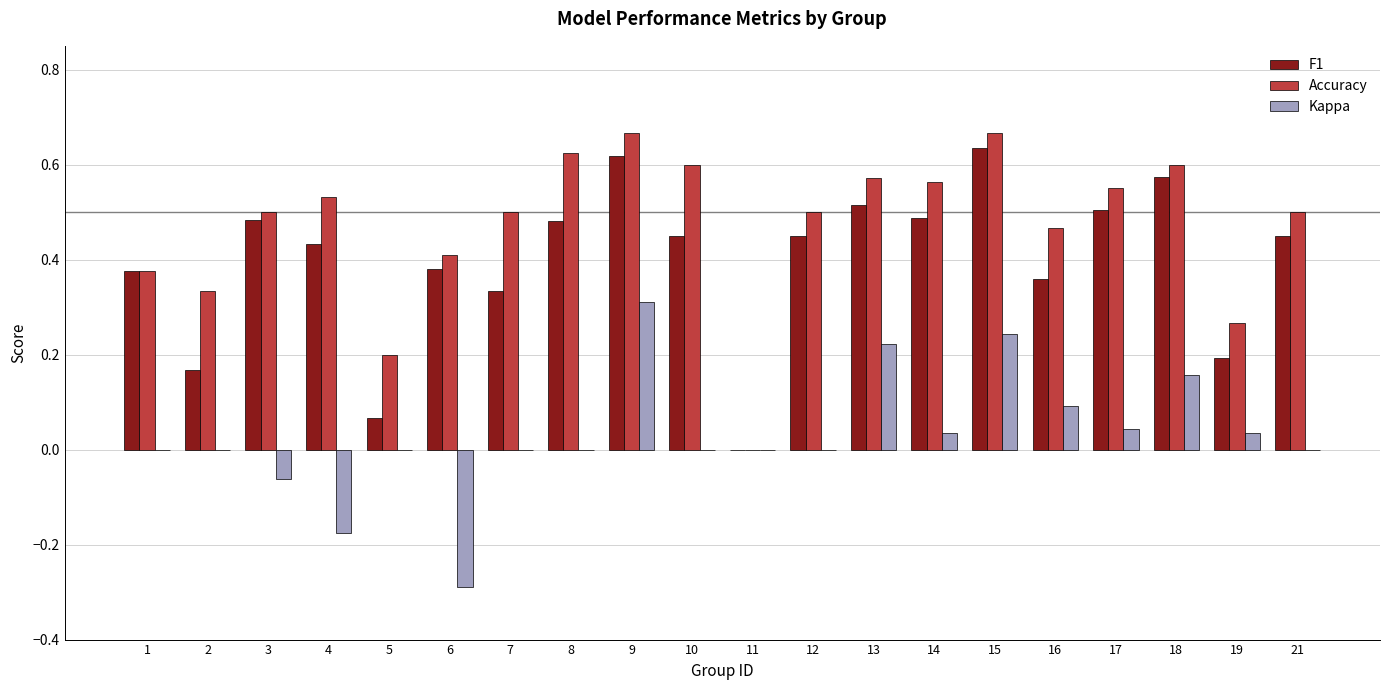

How many Accuracy values are between 0 and 1?

20